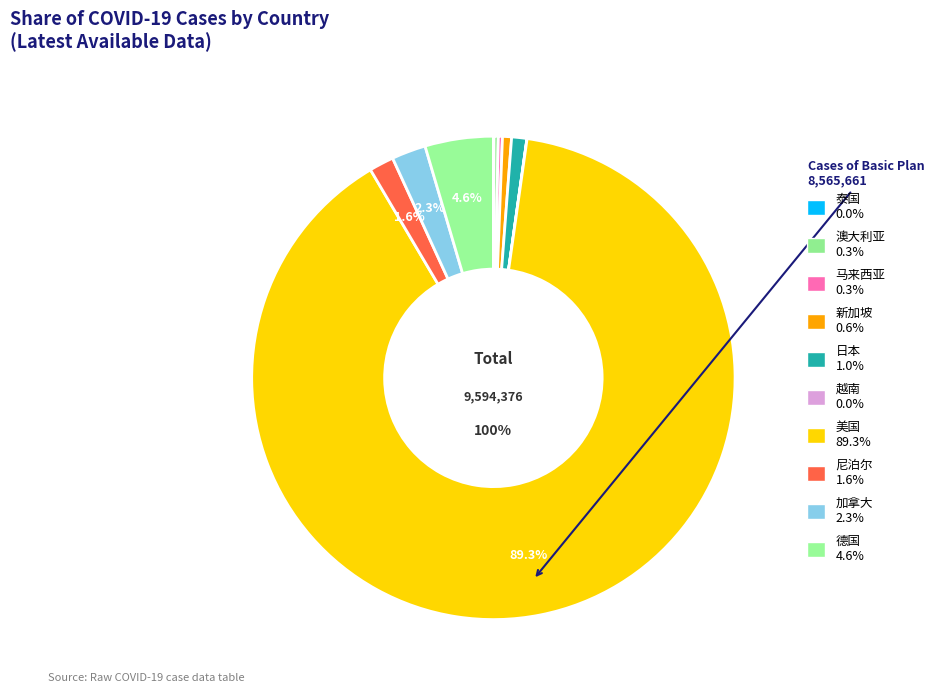

Does 越南 account for over 50% of the chart?

No